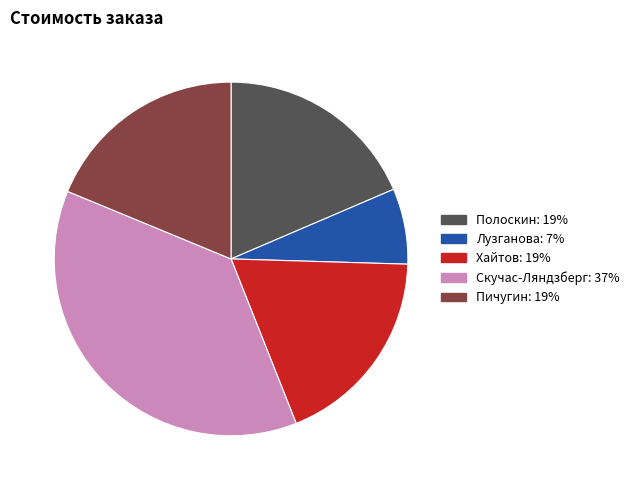

The Пичугин slice represents 29% of the pie. True or false?

False